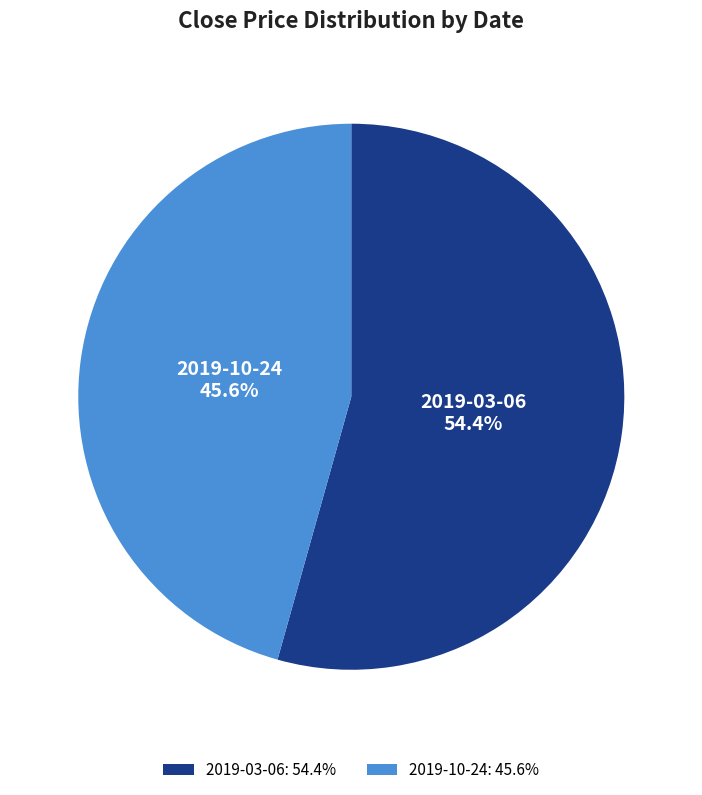

Which slice represents more than half of the pie?

2019-03-06